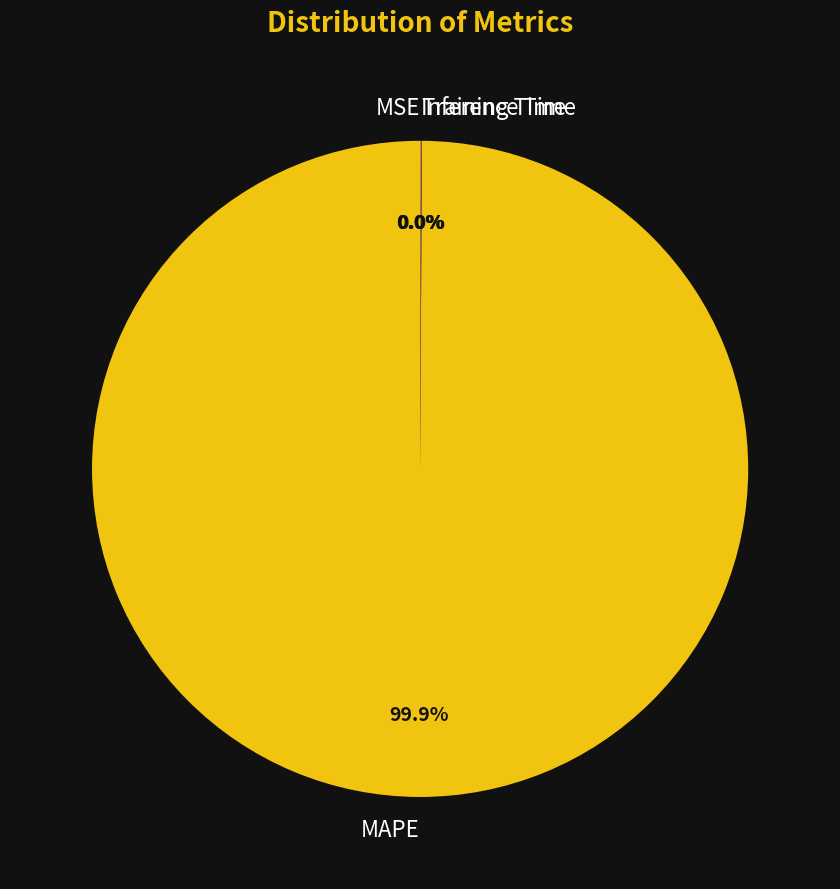

Does any single category account for the majority?

Yes